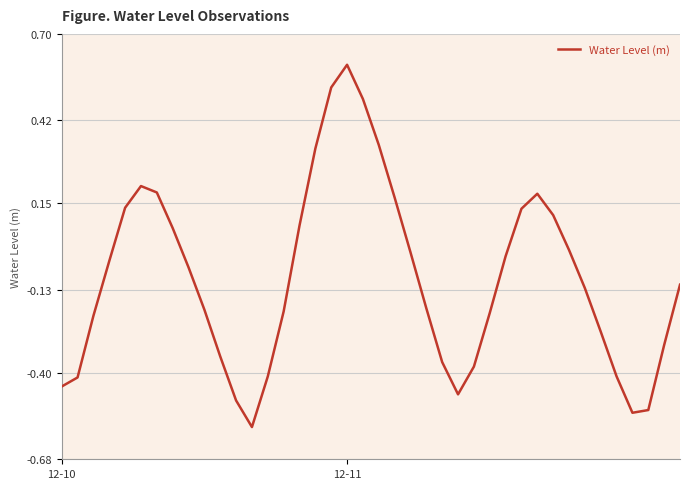

What is the maximum value shown in the chart?

0.6